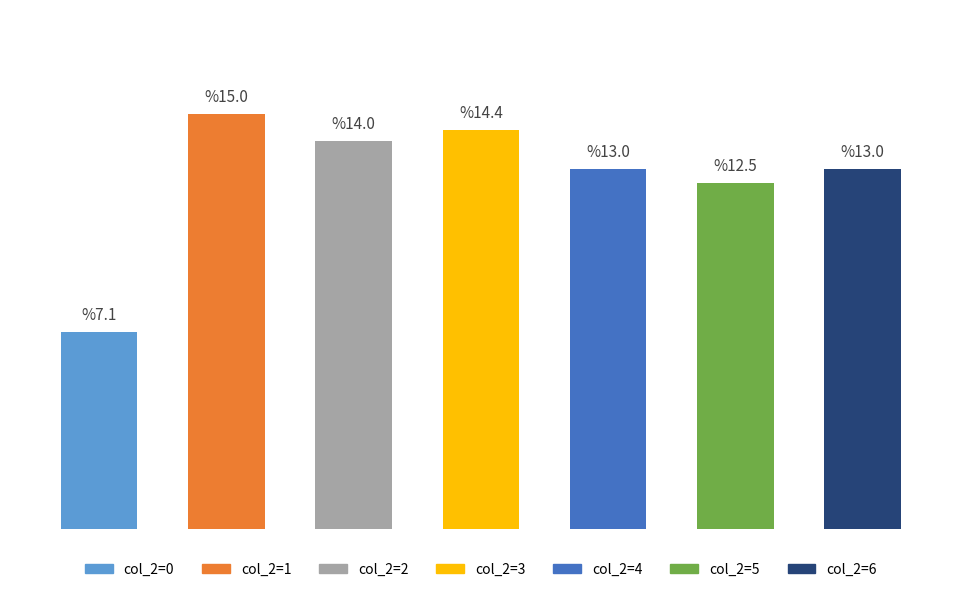

How many data points does each series have?

7